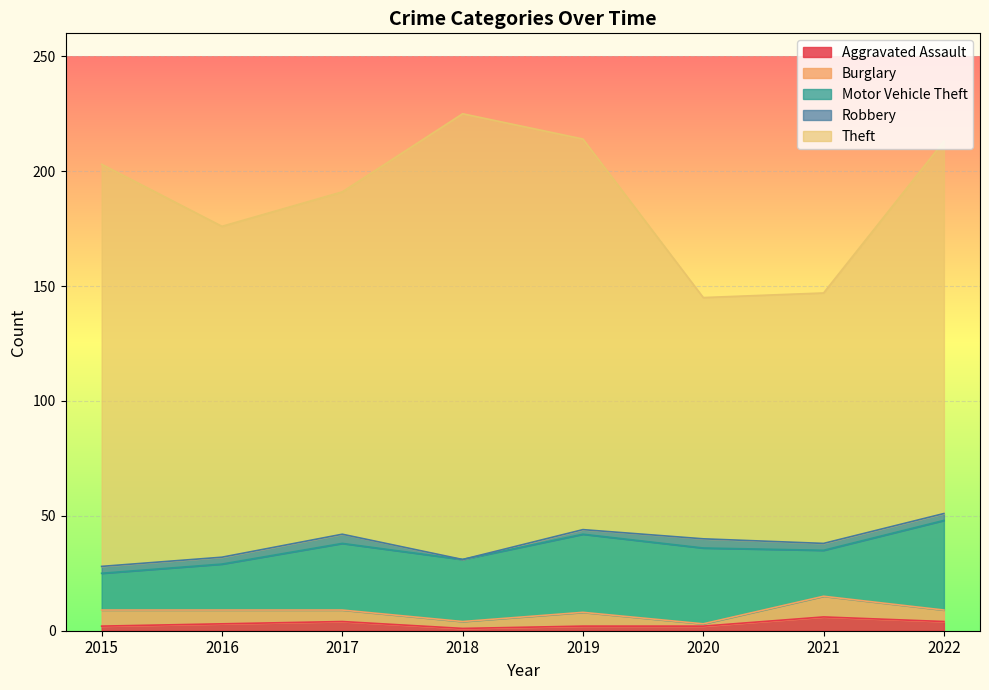

True or false: Aggravated Assault has more than 0 interior local peaks.

True